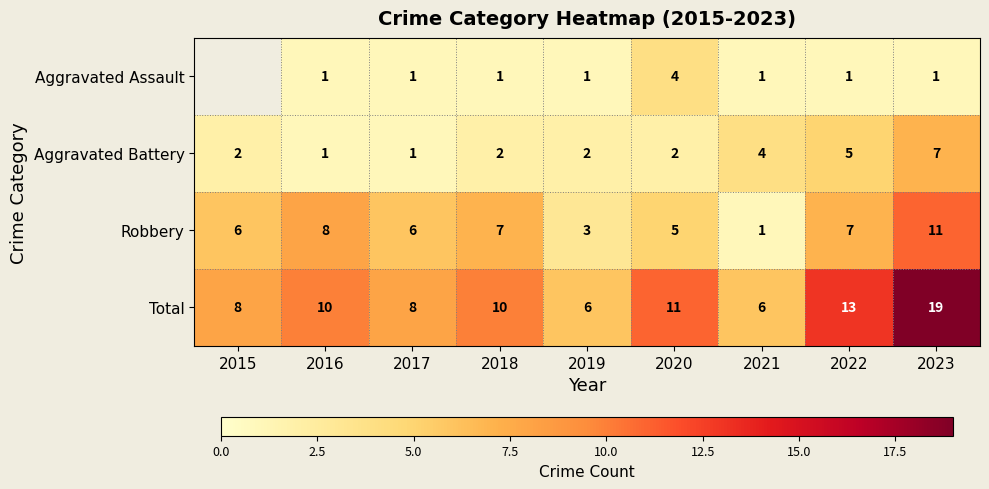

At which label does Robbery first exceed 6?

2016